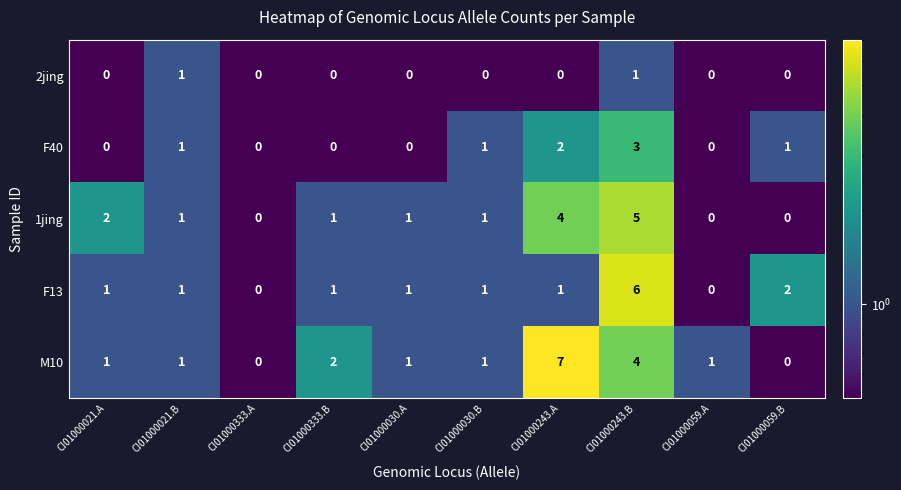

Rank the series by their maximum value, from highest to lowest.

M10, F13, 1jing, F40, 2jing